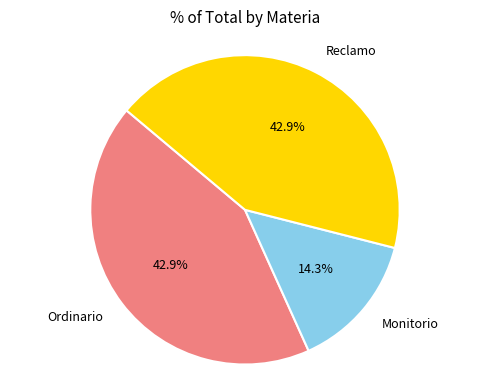

How many slices are in this pie chart?

3